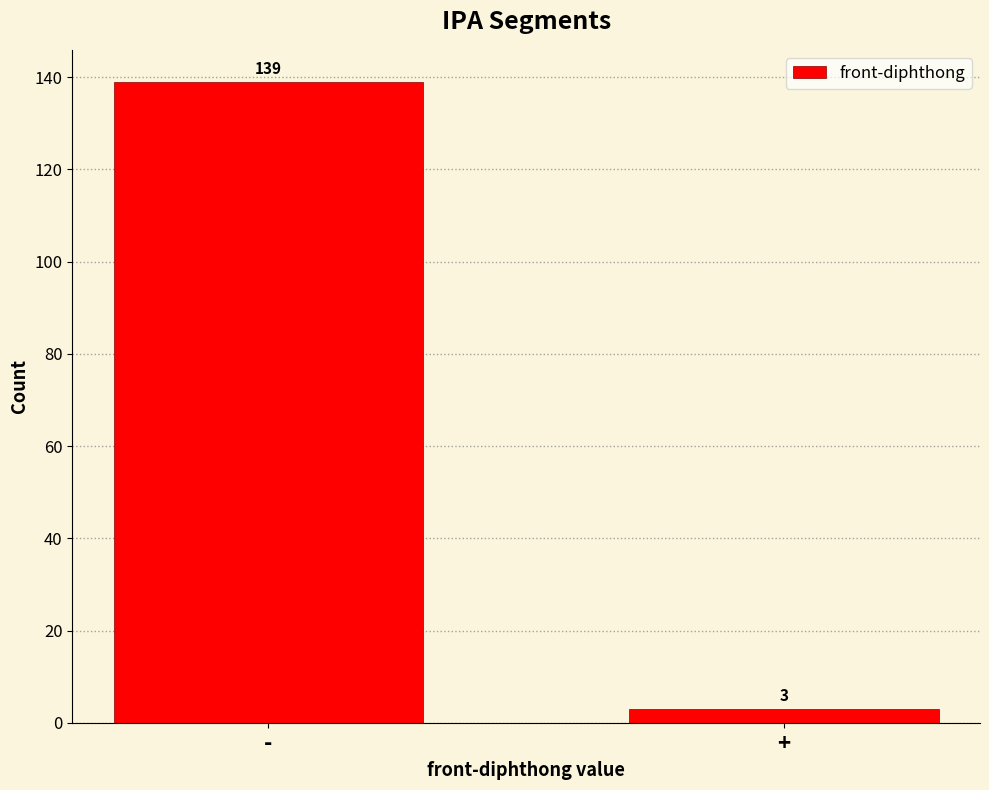

Reading left to right, extract all data points from this chart.

-=139	+=3